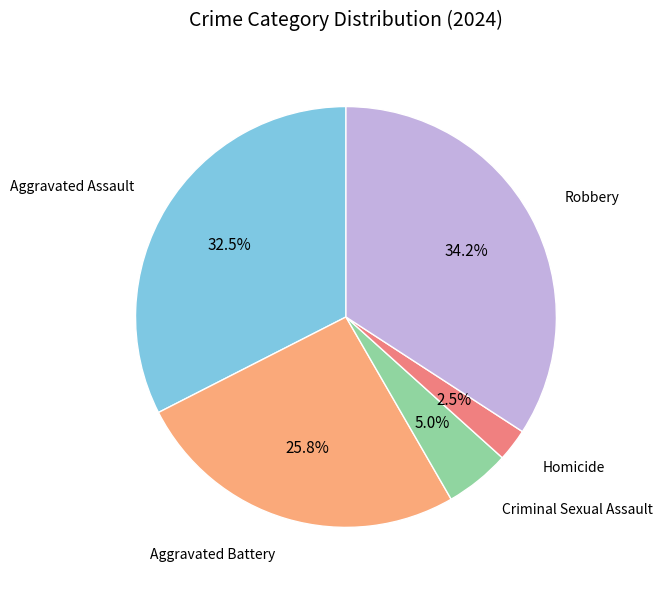

Is there a majority slice in this chart?

No